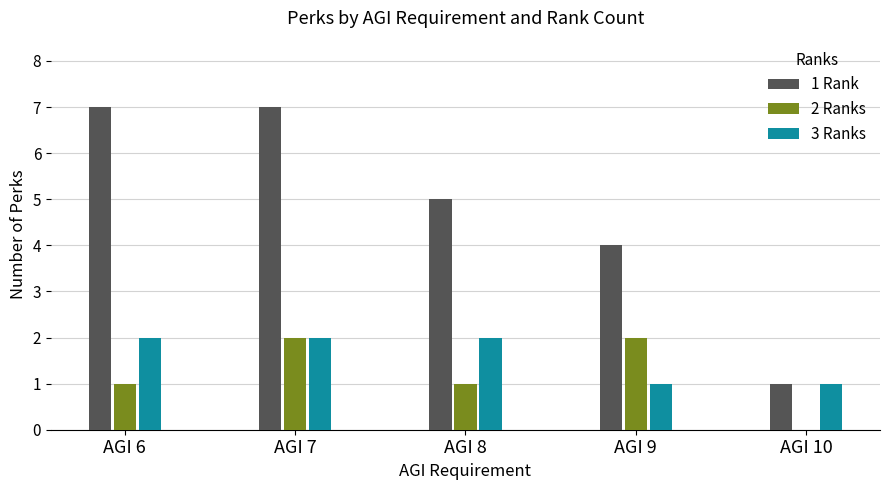

How many 3 Ranks values are between 1 and 2?

5